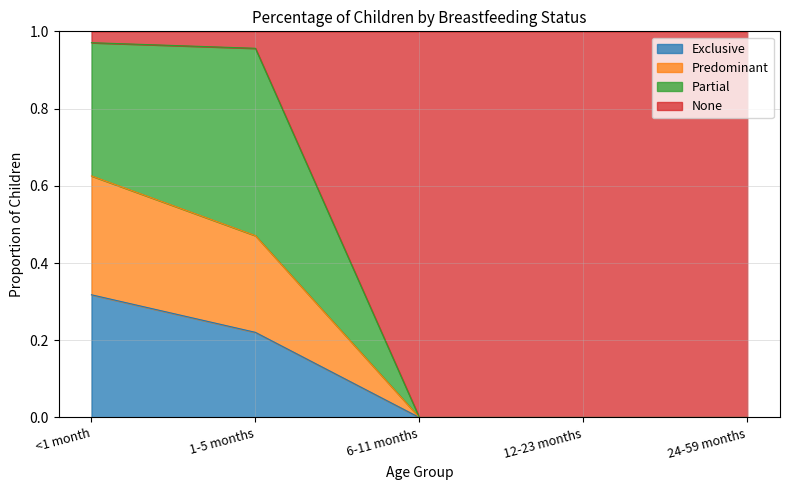

What is the total value across all series at 1-5 months?

1.0